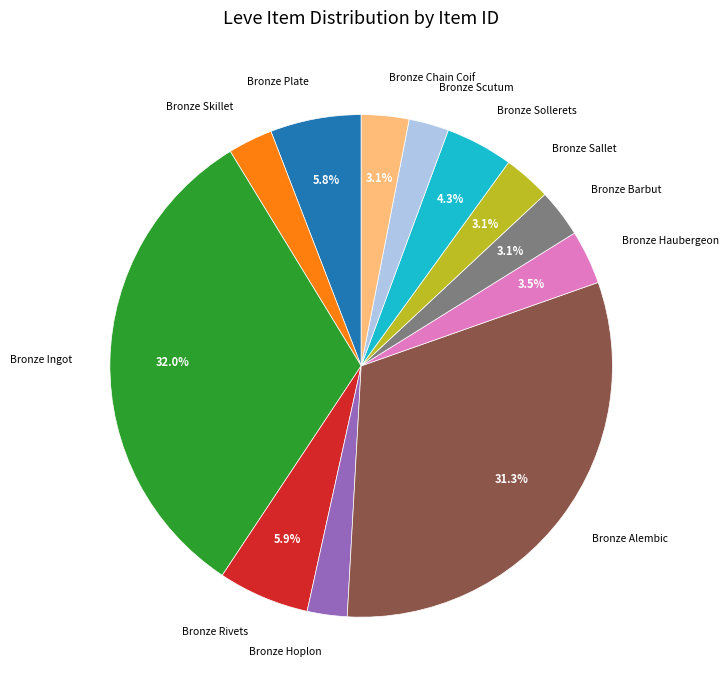

Count the number of slices in the pie.

12